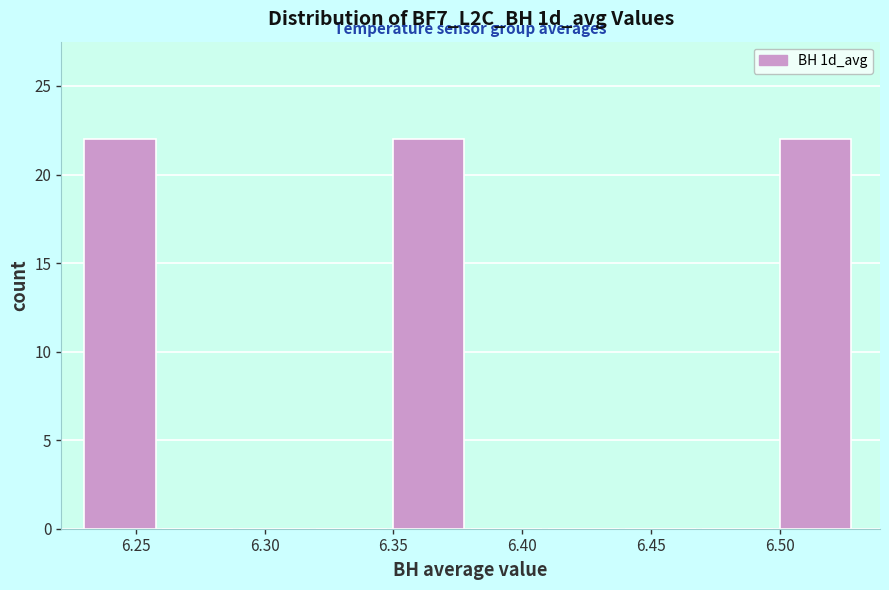

Reading left to right, list every bar in this chart as the range it spans on the x-axis followed by its height. The values are not printed on the chart, so give them approximately, as read against the axis.

6.23 to 6.26: 22
6.26 to 6.29: 0
6.29 to 6.32: 0
6.32 to 6.35: 0
6.35 to 6.38: 22
6.38 to 6.41: 0
6.41 to 6.44: 0
6.44 to 6.47: 0
6.47 to 6.50: 0
6.50 to 6.53: 22